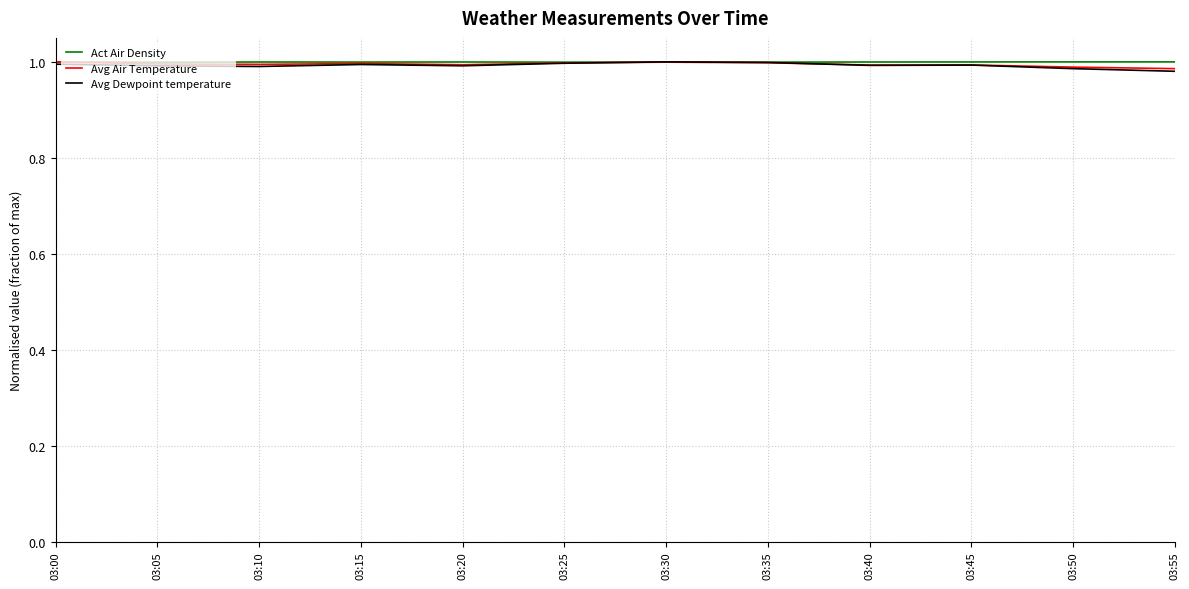

Is it true that Act Air Density equals 1.0 at 03:10?

True